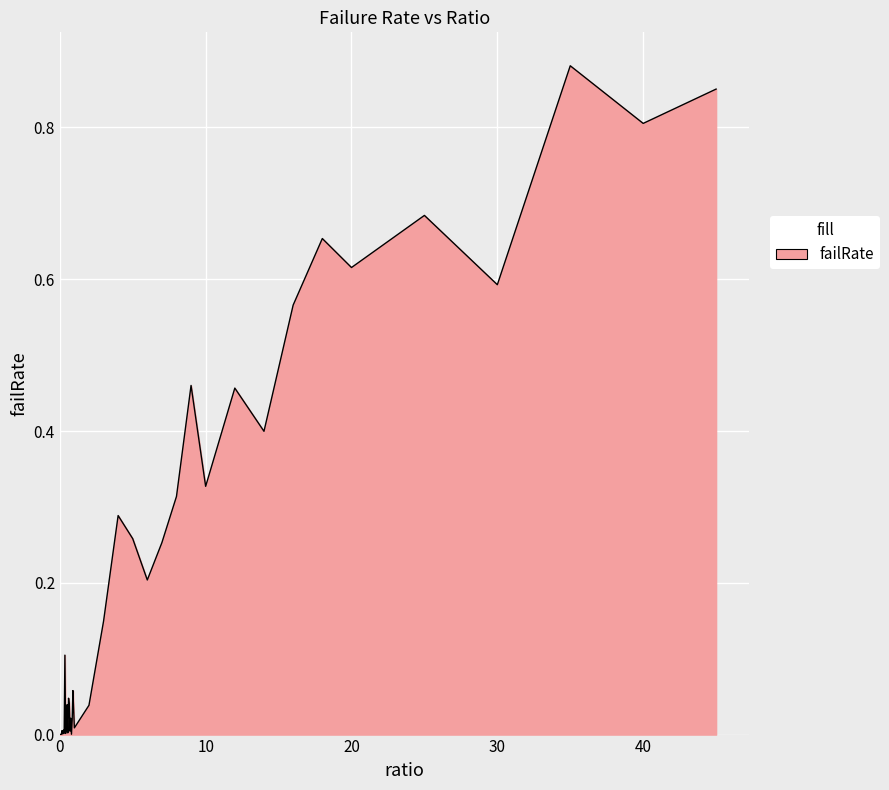

Does the chart display data point markers on the line(s)?

No